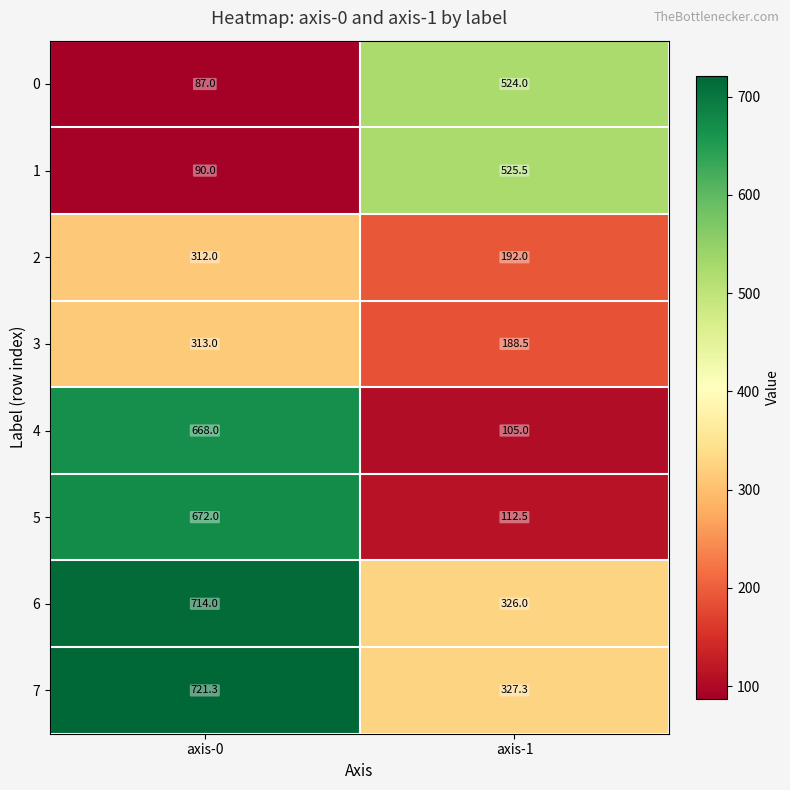

What is the sum of all 6 values?

1040.0